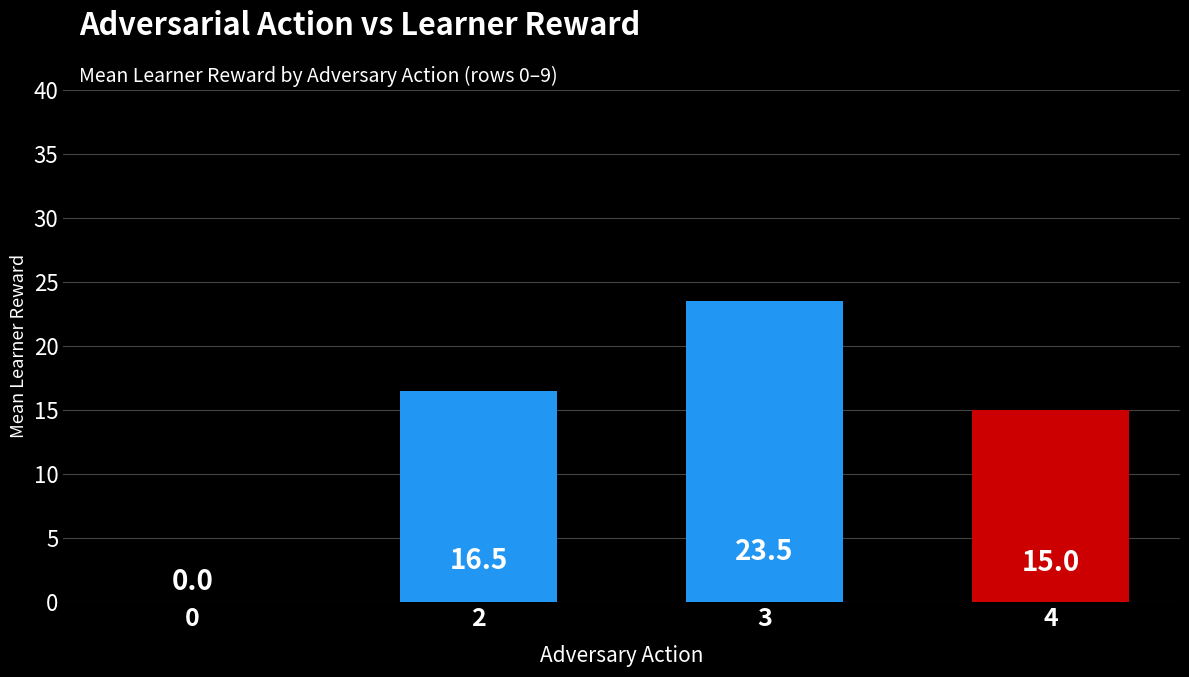

Reading left to right, extract all data points from this chart.

0.0	16.5	23.5	15.0